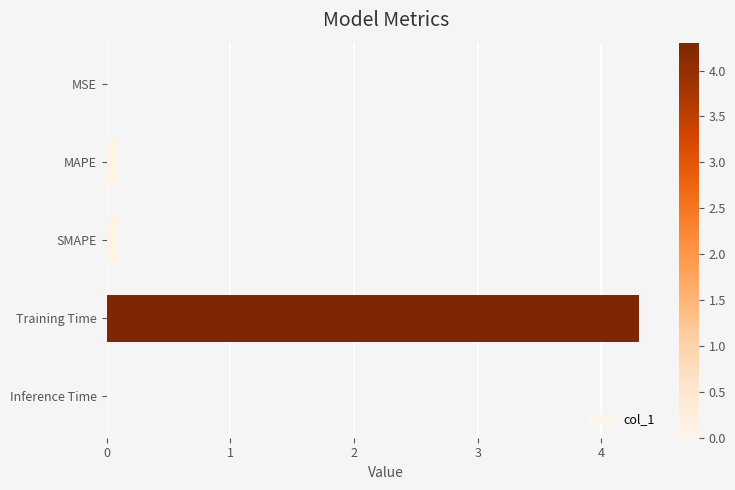

Is it true that the value at Training Time is 4.3?

True